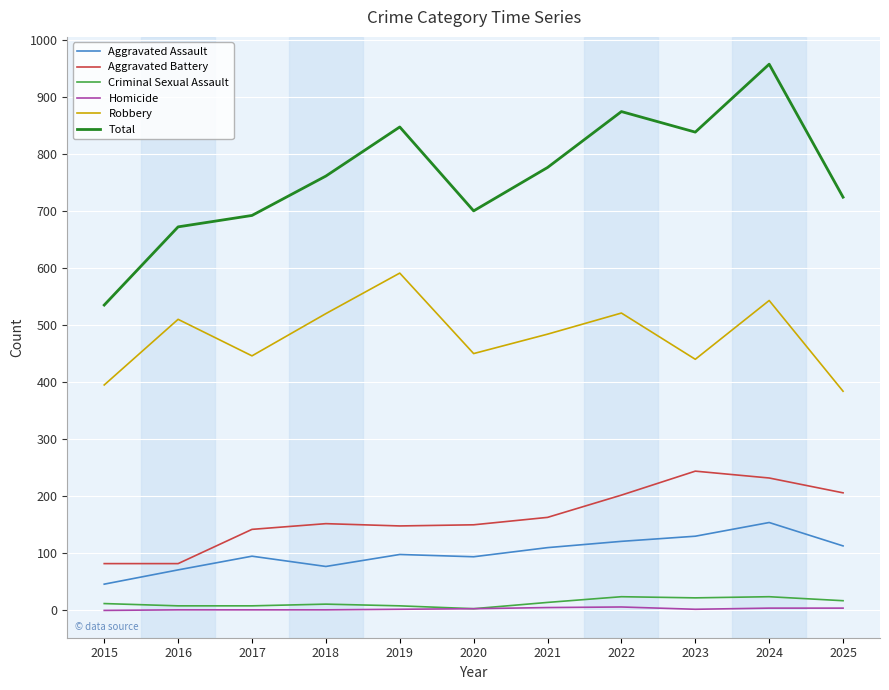

Which series changed the most between 2016 and 2021?

Total